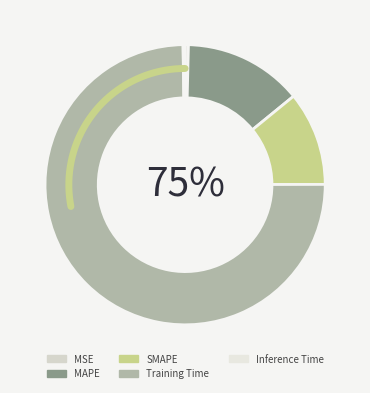

The Training Time slice represents 75% of the pie. True or false?

True